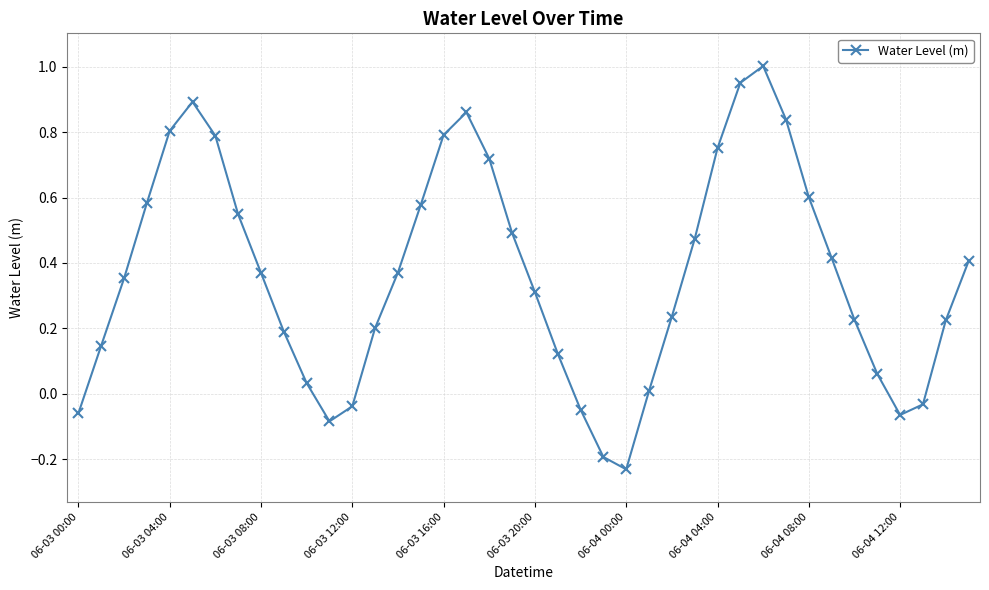

What is the sum of all values?

14.6